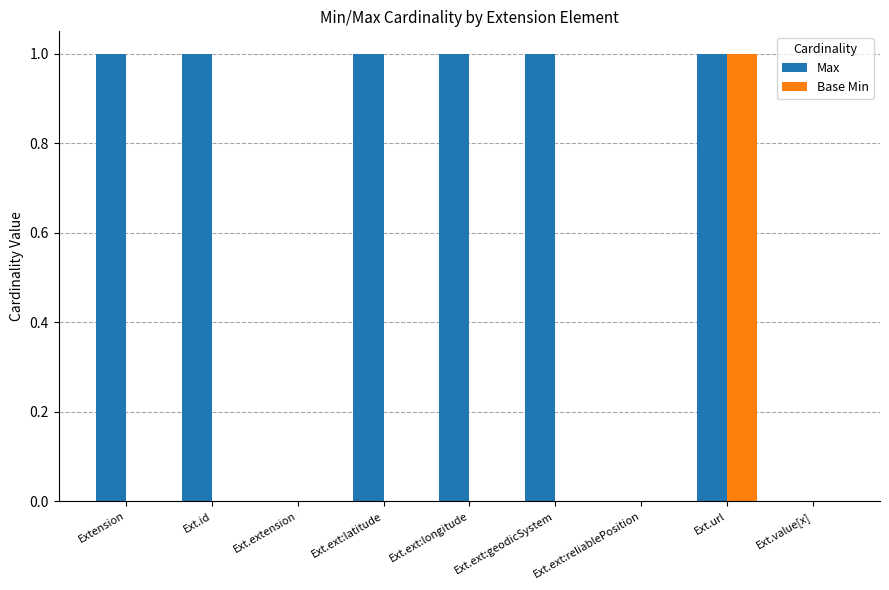

Is the value of Max at Ext.extension greater than the value of Base Min at Ext.url?

No